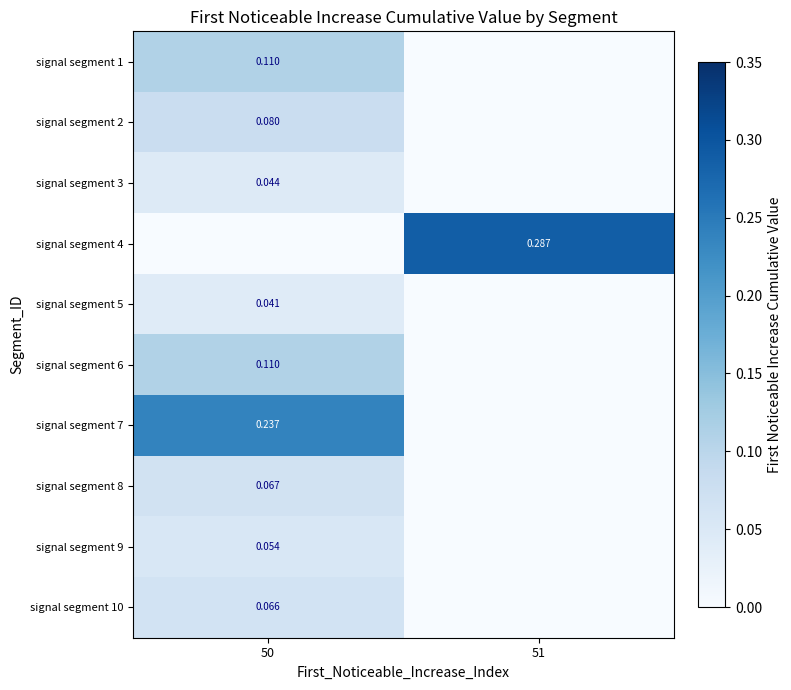

Where is signal segment 10 nearest to the value 0?

51